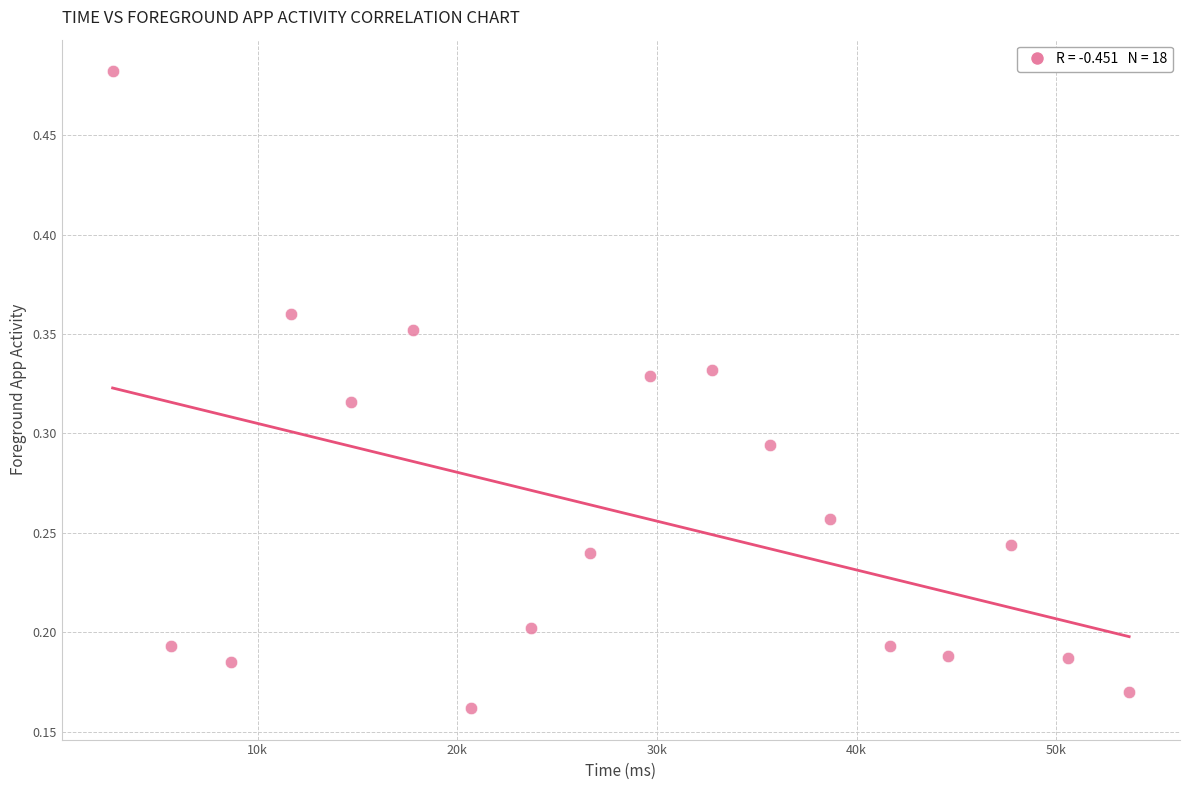

What is the range of X values (max minus min)?

50921.0